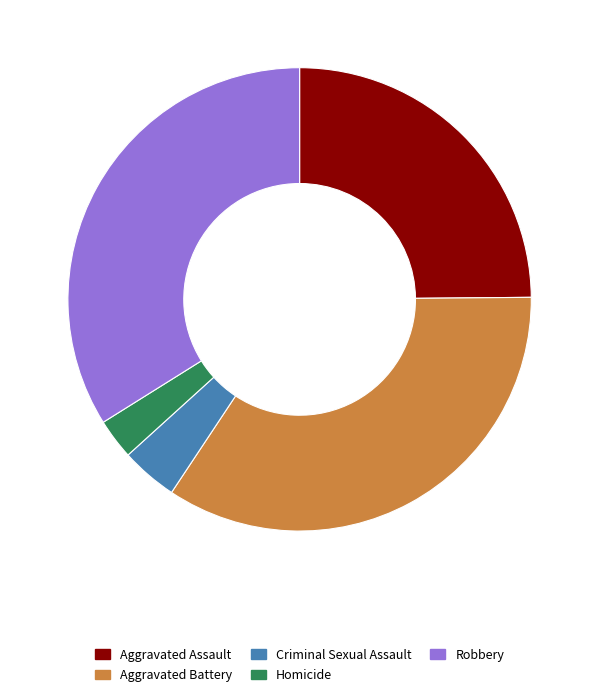

Which slice is the largest?

Aggravated Battery